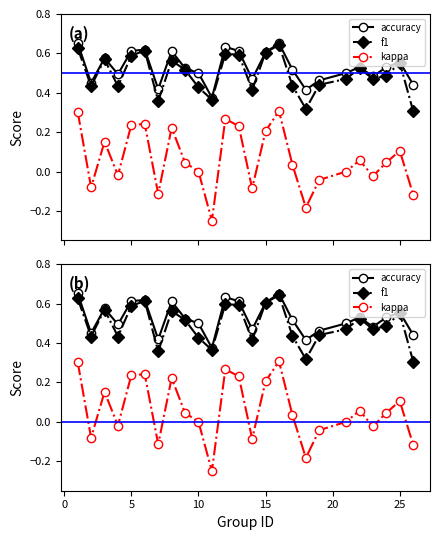

Reading left to right, list all the values displayed in this chart.

accuracy: 0.7	0.5	0.6	0.5	0.6	0.6	0.4	0.6	0.5	0.5	0.4	0.6	0.6	0.5	0.6	0.7	0.5	0.4	0.5	0.5	0.5	0.5	0.5	0.6	0.4
f1: 0.6	0.4	0.6	0.4	0.6	0.6	0.4	0.6	0.5	0.4	0.4	0.6	0.6	0.4	0.6	0.6	0.4	0.3	0.4	0.5	0.5	0.5	0.5	0.6	0.3
kappa: 0.3	-0.1	0.2	-0.0	0.2	0.2	-0.1	0.2	0.0	0.0	-0.2	0.3	0.2	-0.1	0.2	0.3	0.0	-0.2	-0.0	0.0	0.1	-0.0	0.0	0.1	-0.1